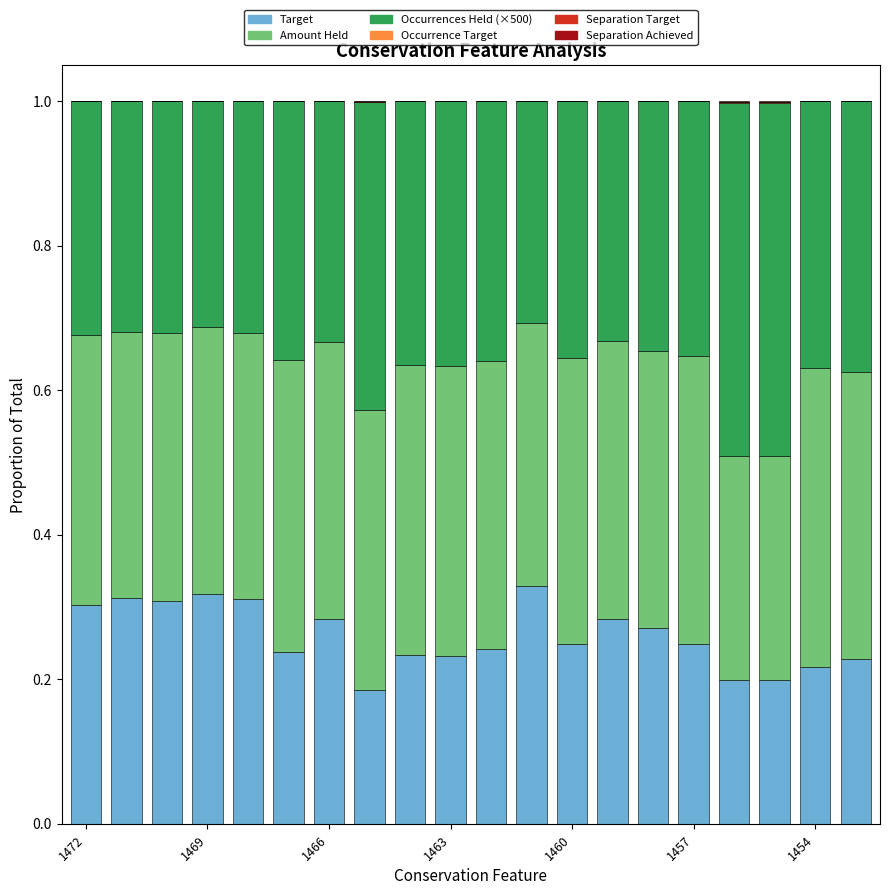

Rank the categories by Separation Achieved value from lowest to highest.

11, 1463, 1466, 1469, 1472, 1454, 1460, 13, 15, 12, 1457, 14, 10, 8, 9, 19, 18, 7, 16, 17